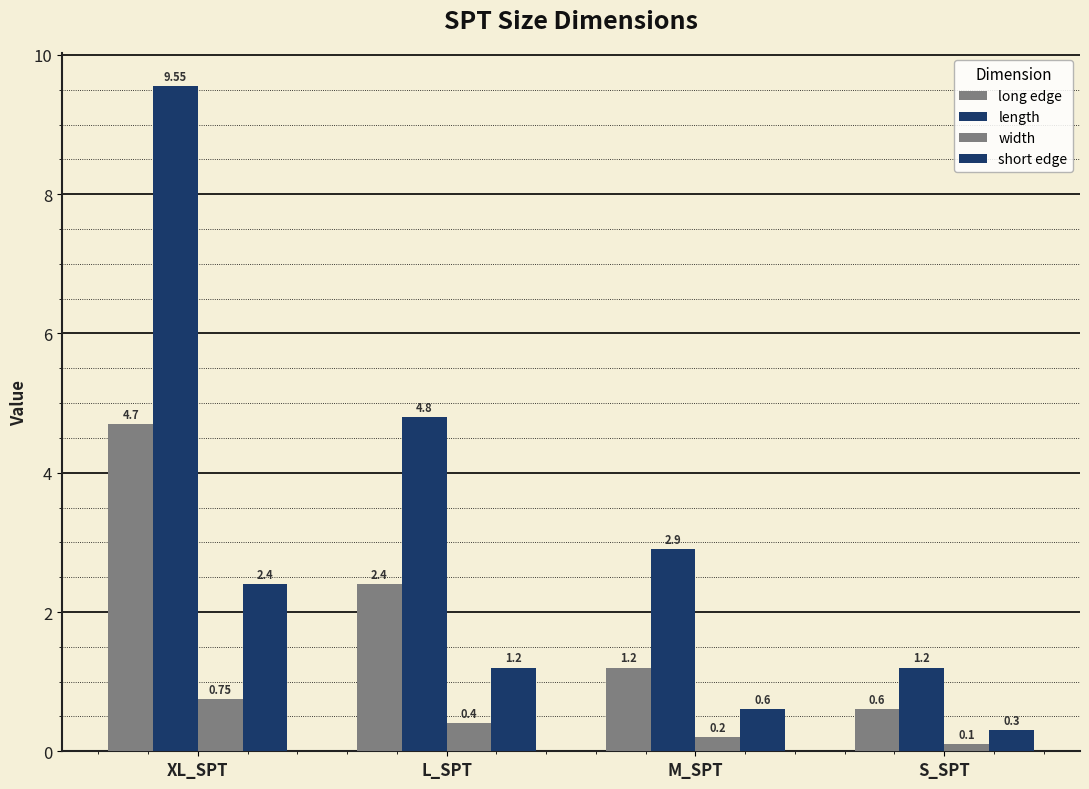

Does the chart contain stacked bars?

No